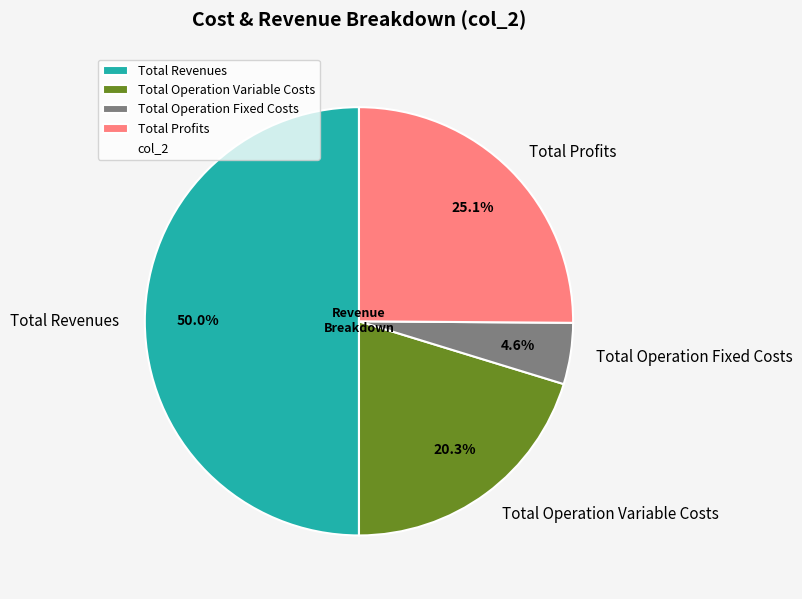

To the nearest percent, what is the combined percentage of Total Operation Variable Costs and Total Operation Fixed Costs?

25%